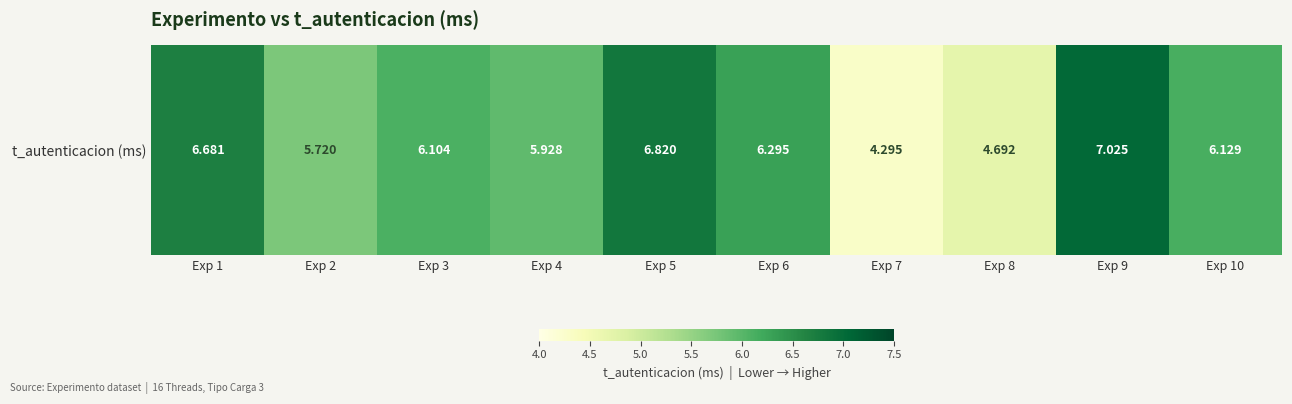

Where is the data nearest to the value 5?

Exp 8